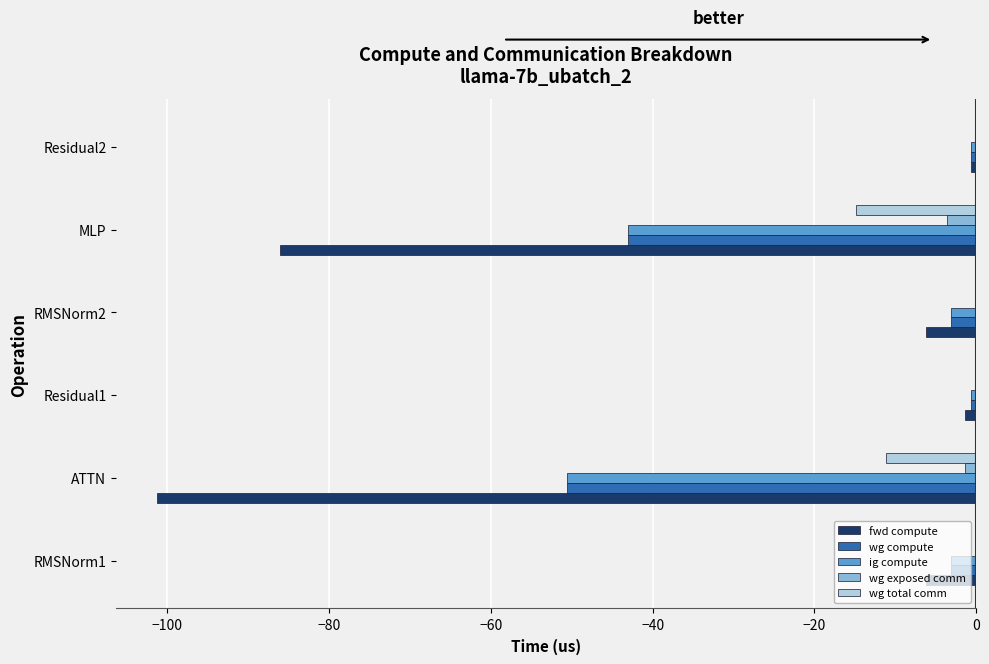

Which series changed the most between MLP and Residual2?

fwd compute